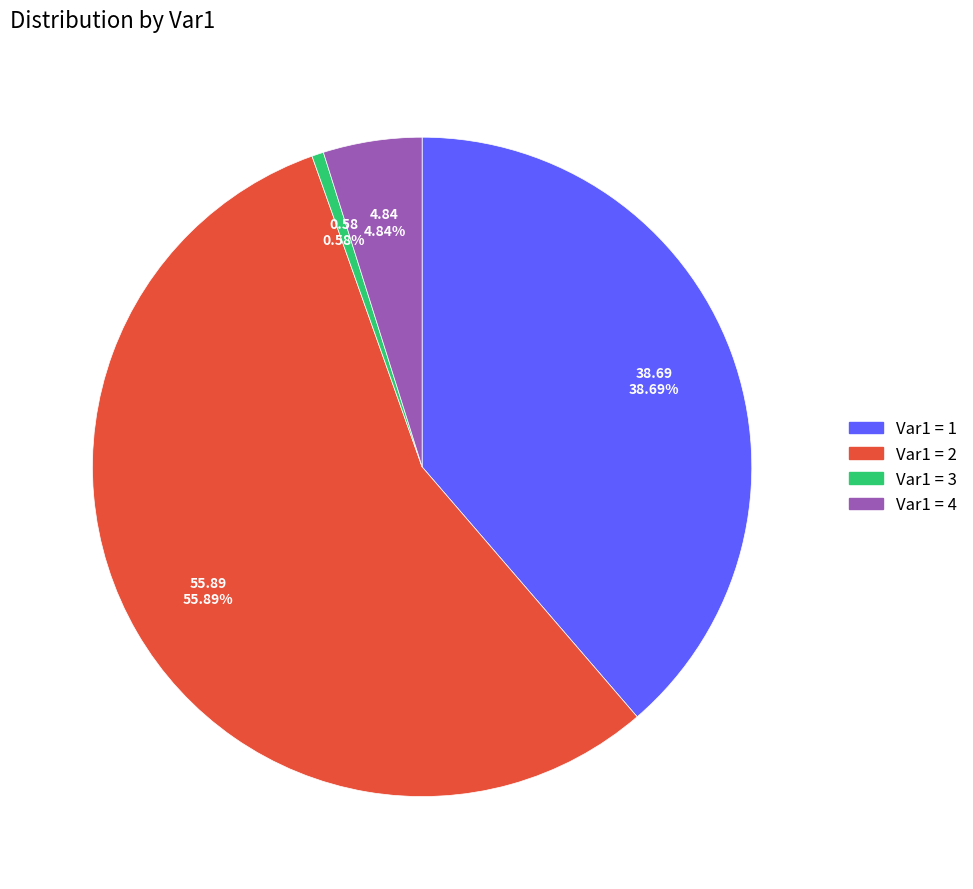

Is there a majority slice in this chart?

Yes